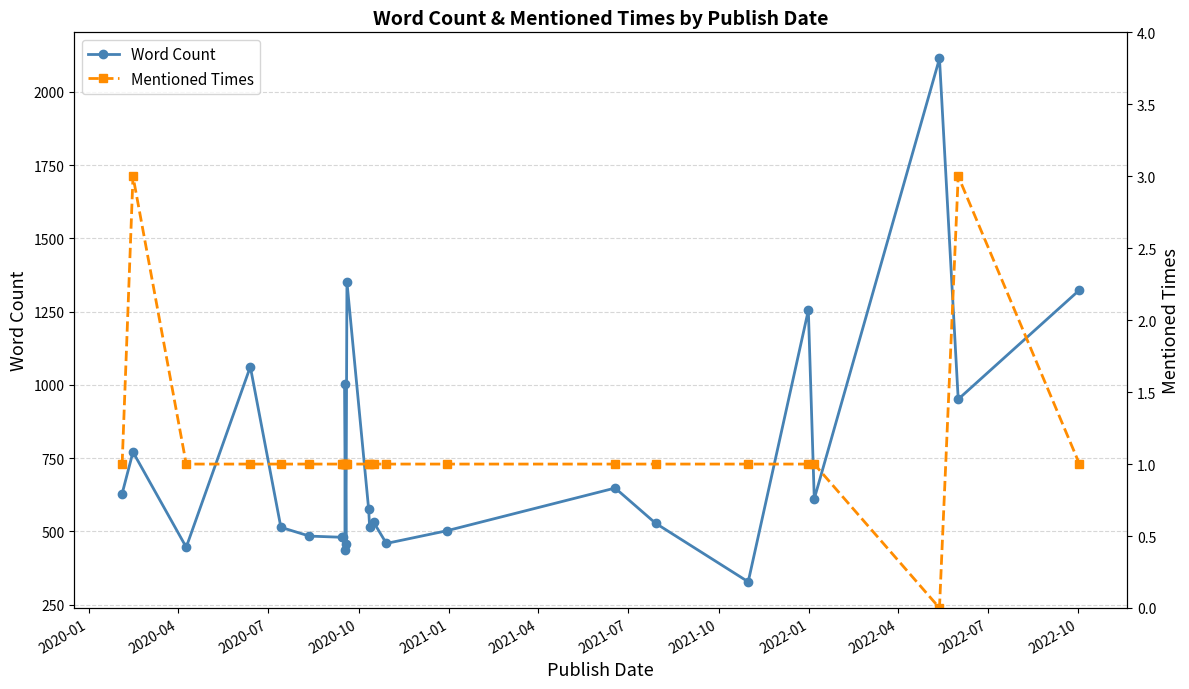

True or false: Mentioned Times has more than 0 points higher than both neighbors.

True